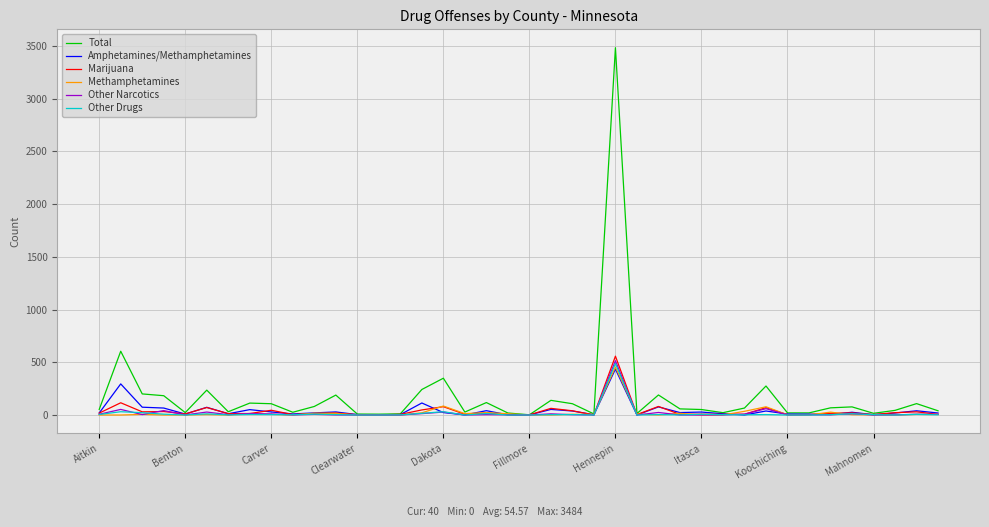

What is the highest value of the Other Narcotics series?

515